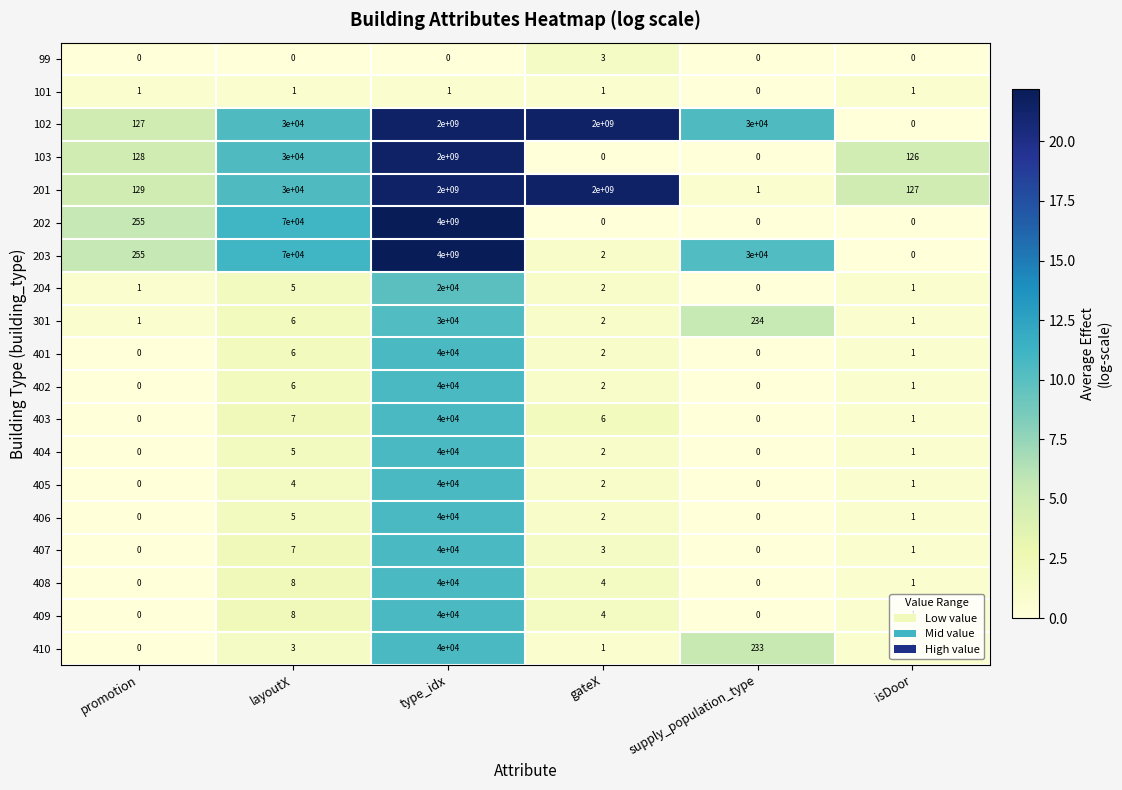

What is the difference between the second highest and second lowest values in the 405 series?

4